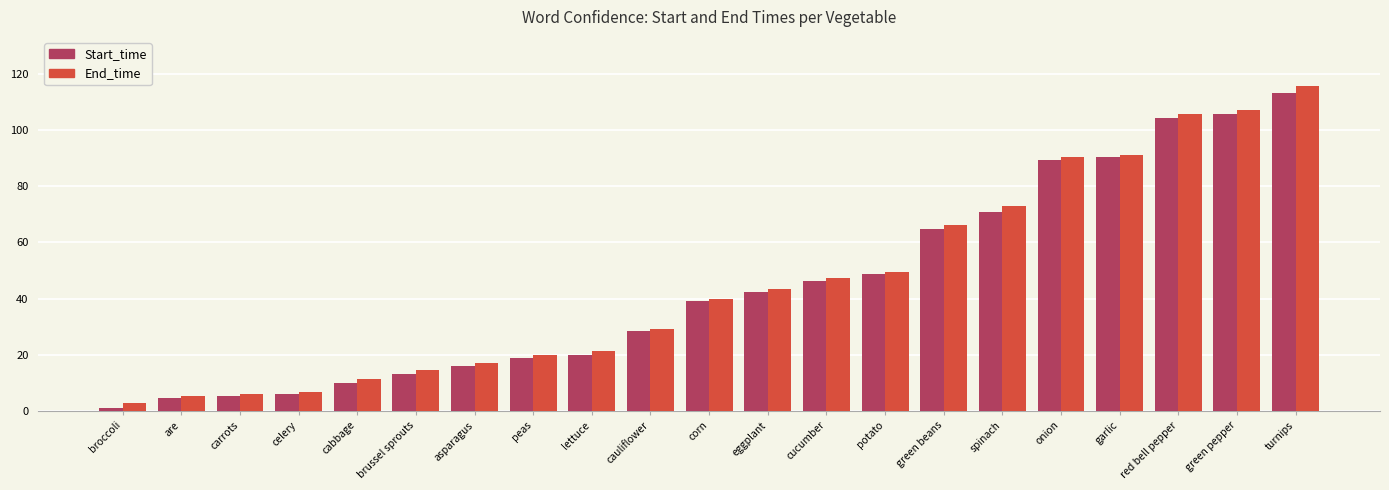

The value of End_time at are is 5.3. True or false?

True